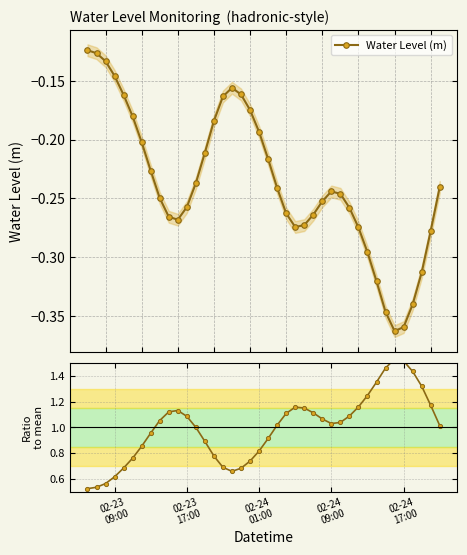

What is the difference between the maximum and minimum values in the Ratio to mean series?

1.0